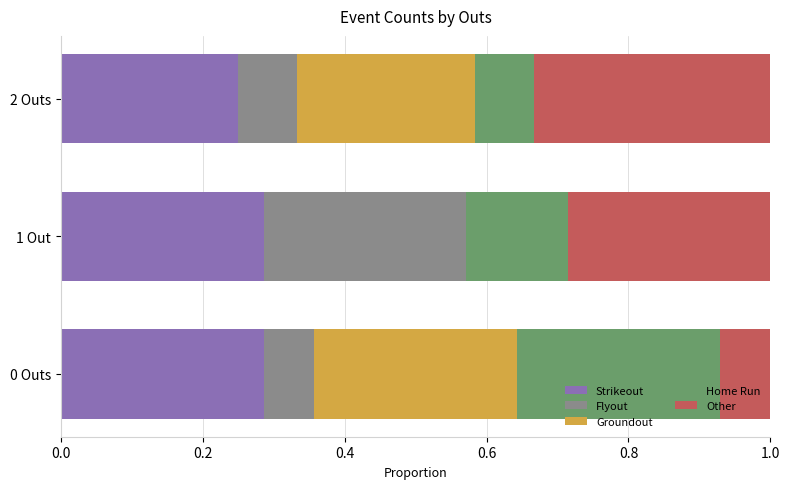

Count the number of categories in the chart.

3